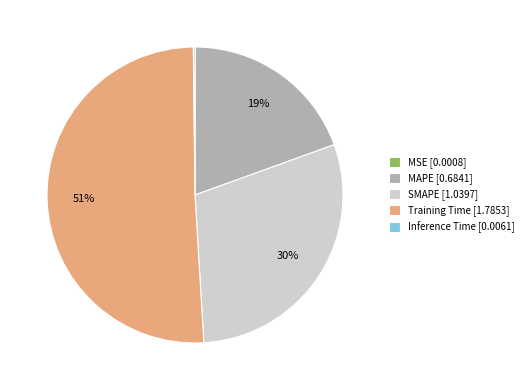

What is the ratio of the value at Training Time [1.7853] to the value at SMAPE [1.0397]?

1.7